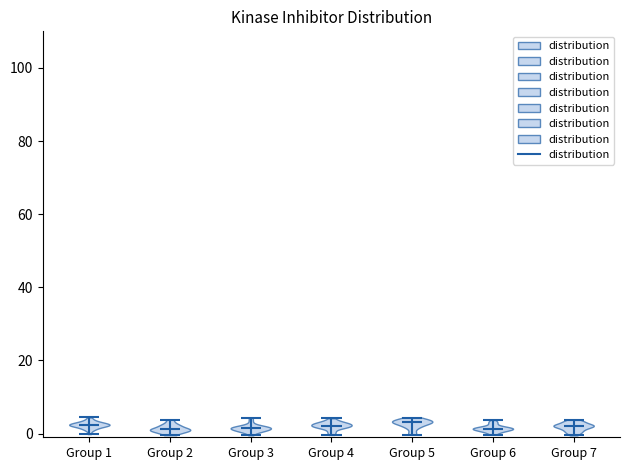

Reading left to right, read every violin against the y-axis: where its median line is, and the lowest and highest points it reaches. The values are not printed on the chart, so give them approximately, as read against the axis.

Group 1: median line 2, lowest point 0, highest point 4
Group 2: median line 2, lowest point 0, highest point 4
Group 3: median line 2, lowest point 0, highest point 4
Group 4: median line 2, lowest point 0, highest point 4
Group 5: median line 4, lowest point 0, highest point 4
Group 6: median line 2, lowest point 0, highest point 4
Group 7: median line 2, lowest point 0, highest point 4